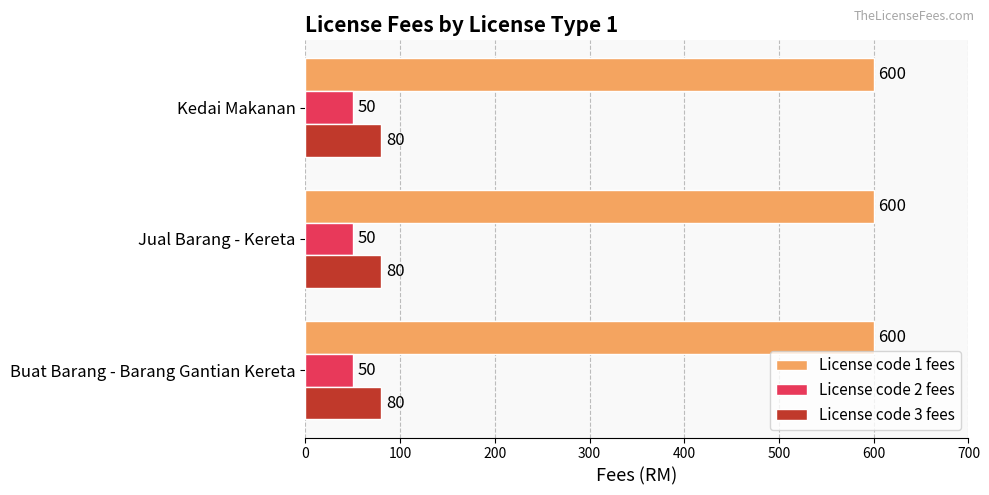

Rank the series at Buat Barang - Barang Gantian Kereta from lowest to highest value.

License code 2 fees, License code 3 fees, License code 1 fees